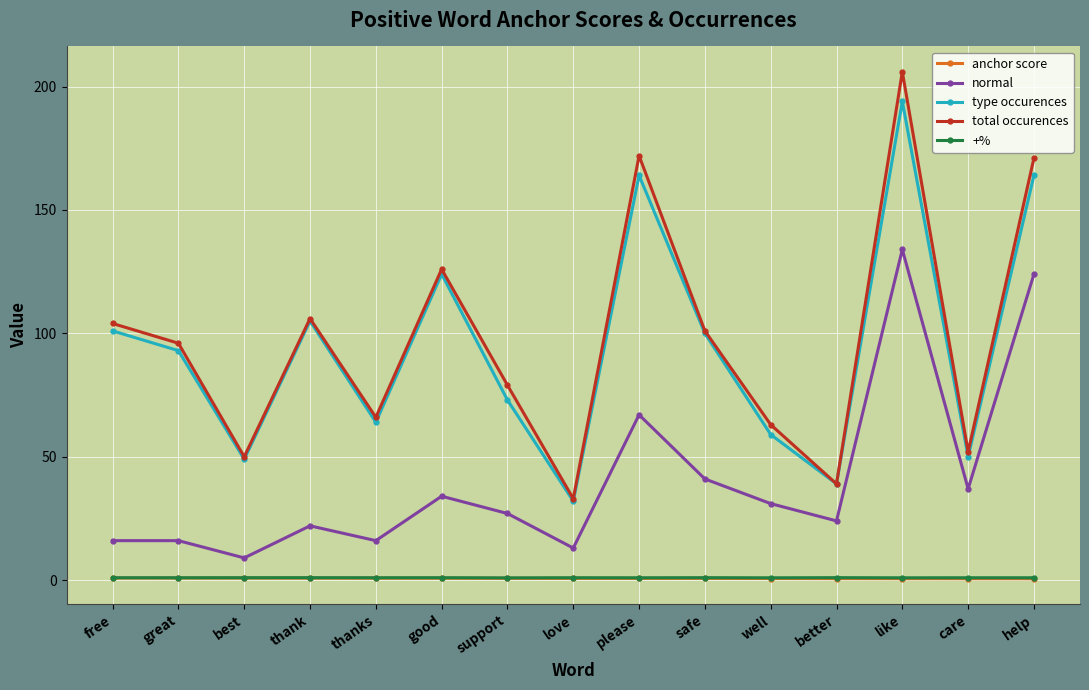

What is the maximum value shown in the chart?

206.0